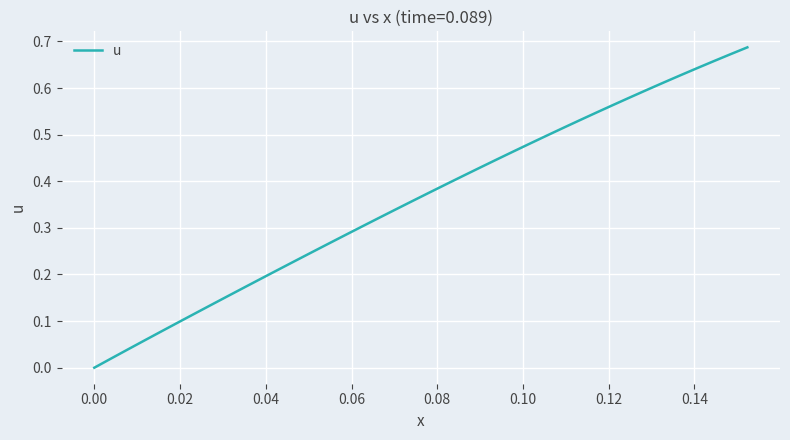

Does the chart have visible grid lines?

Yes